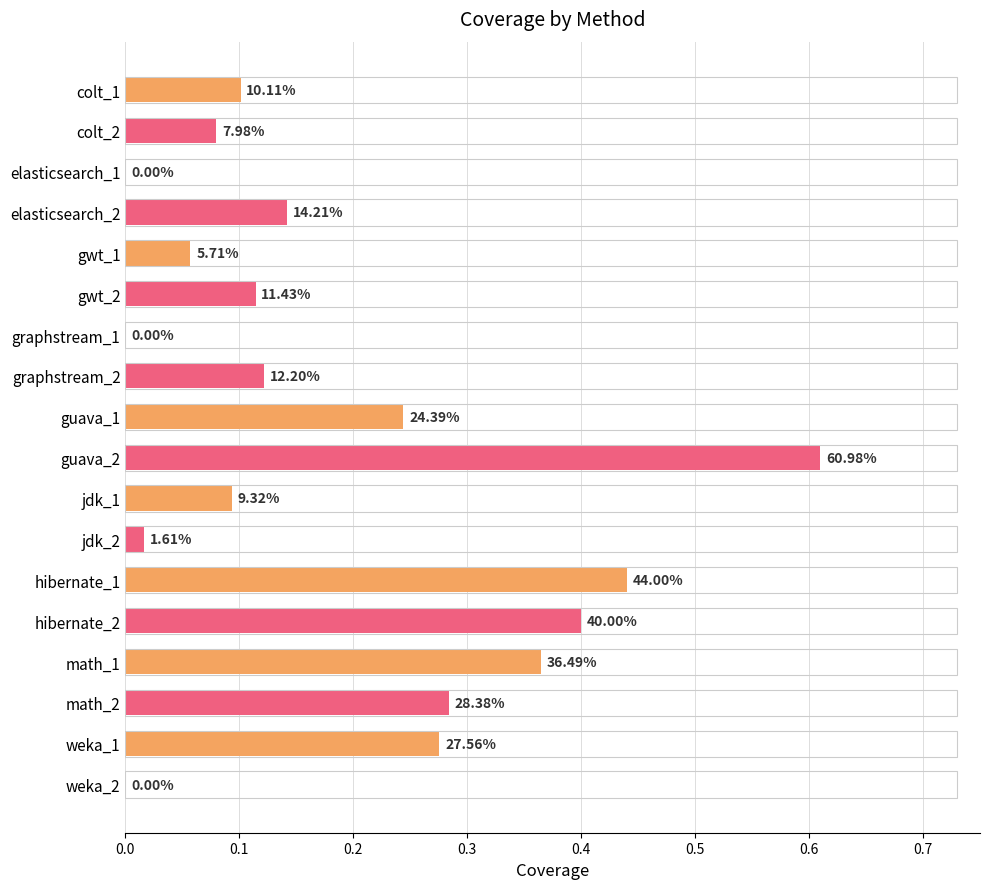

Count the number of values greater than 0.

15